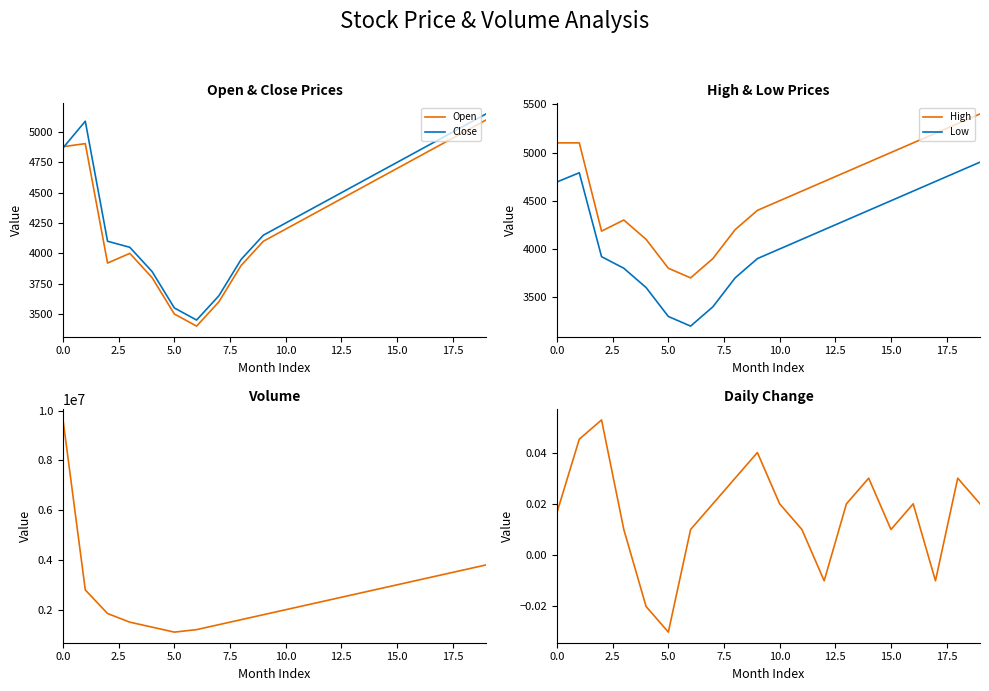

The value of Open at 0.0 is 4880. True or false?

True